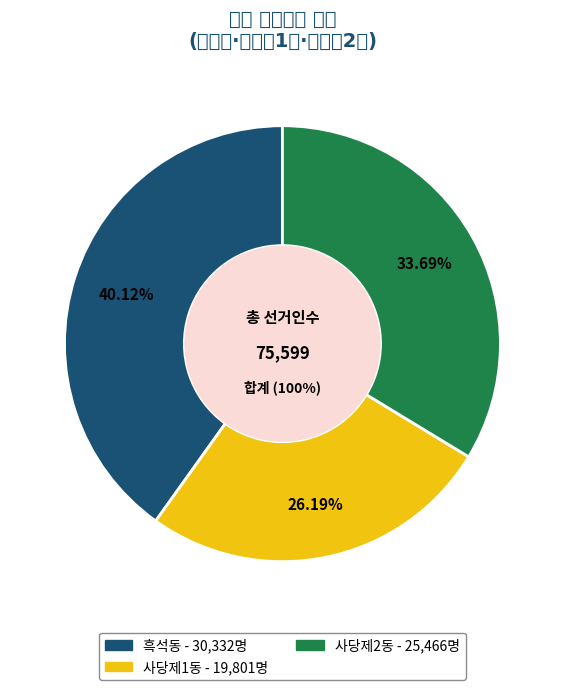

To the nearest percent, what percentage of the pie is 흑석동?

40%